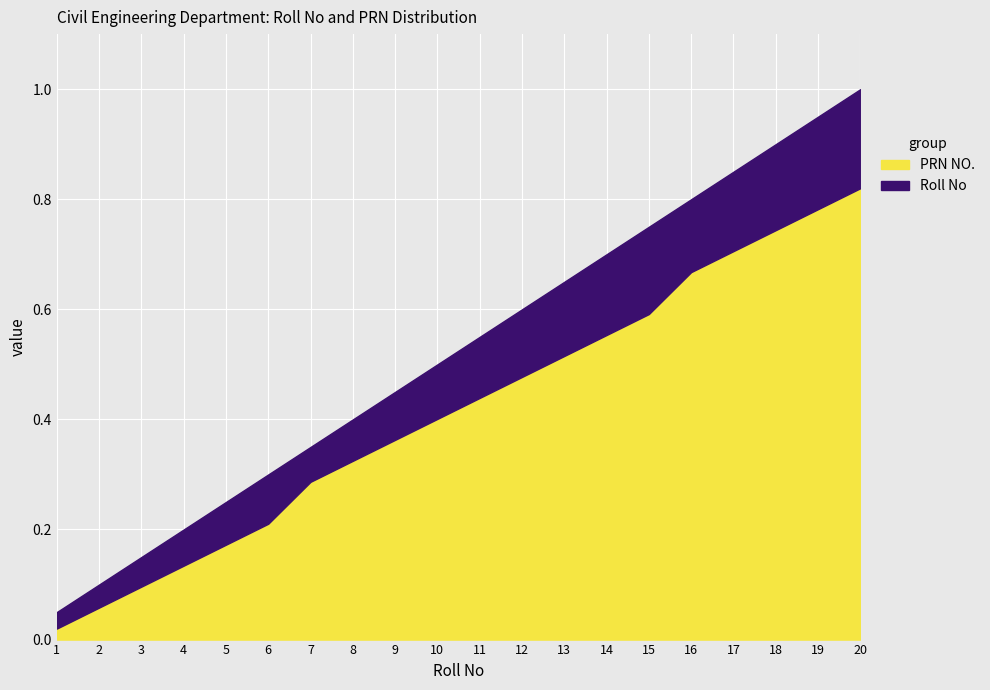

At which category is the sum across all series the highest?

20